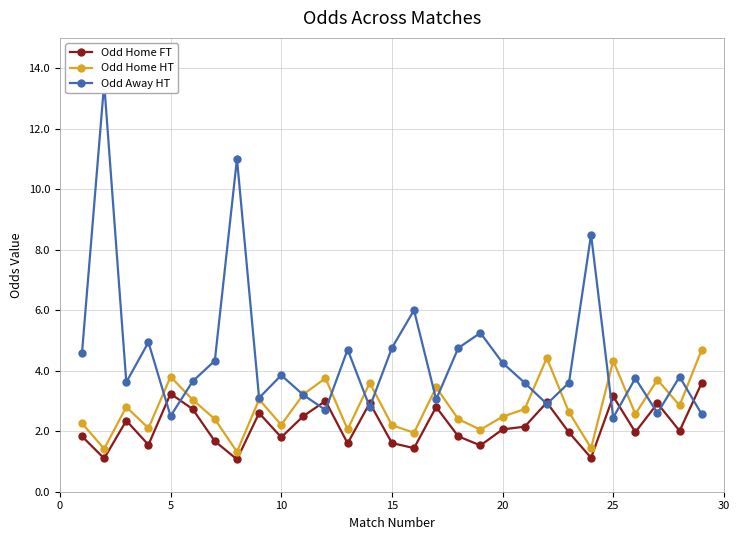

The Odd Home HT series shows 3.8 at 5. True or false?

True